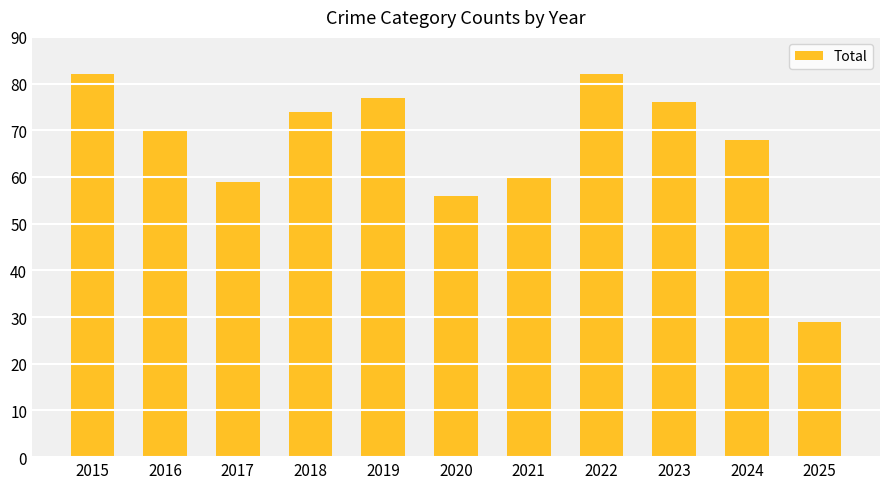

What is the sum of the values at 2020 and 2022?

138